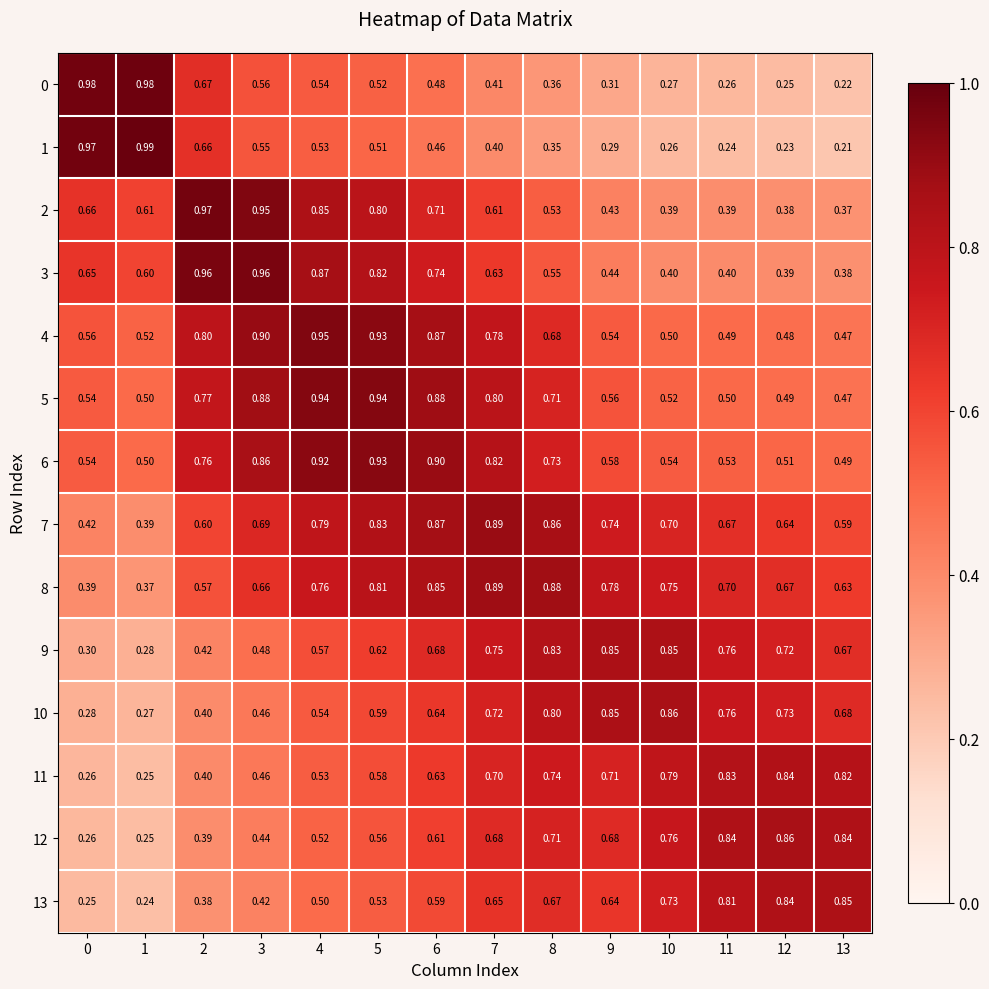

Which series has the largest total across all categories?

8